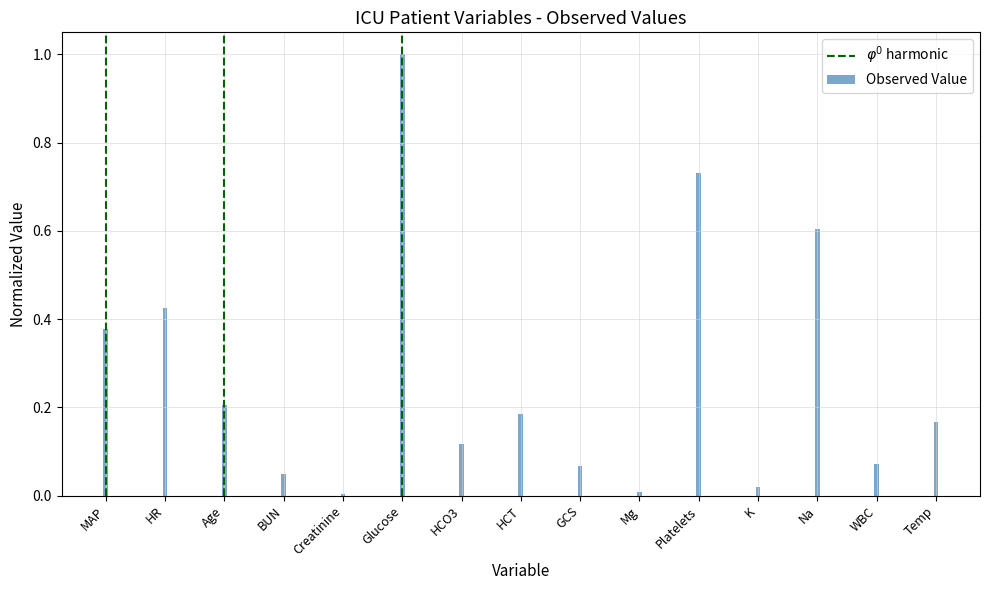

The value at Na is 0.6. True or false?

True